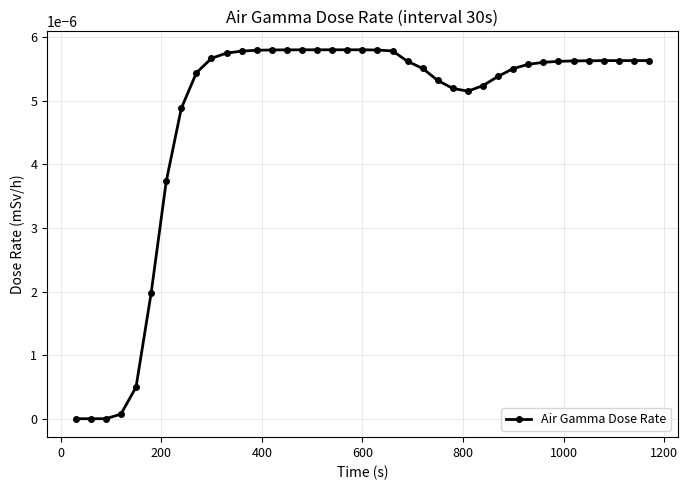

How many lines are shown in the chart?

1